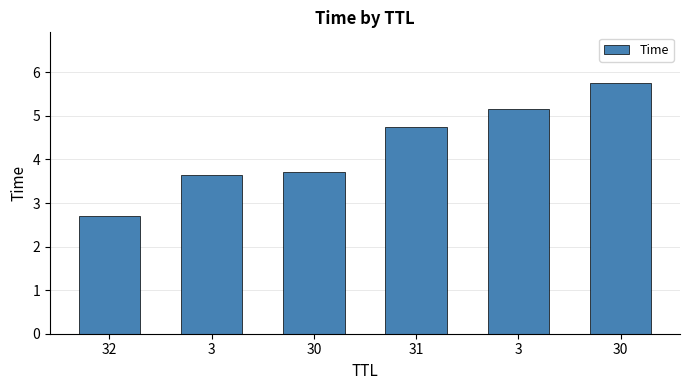

How many series are shown in this chart?

1